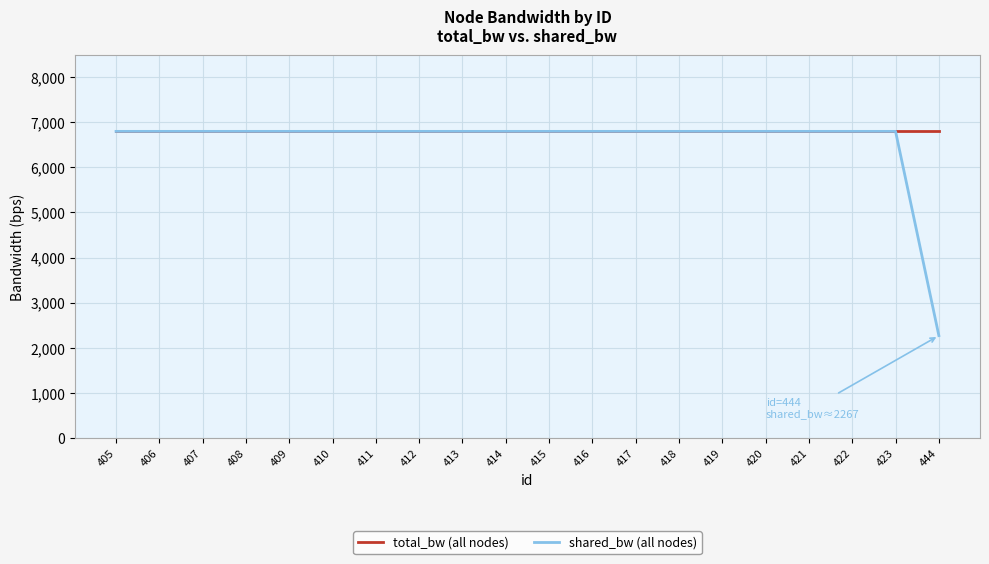

What is the total value across all series at 405?

13600.0